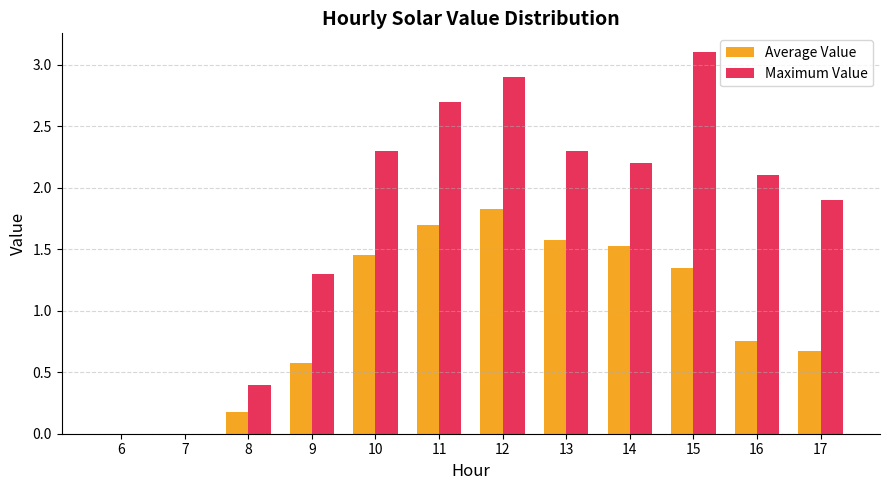

What is the sum of the Maximum Value values at 9 and 6?

1.3